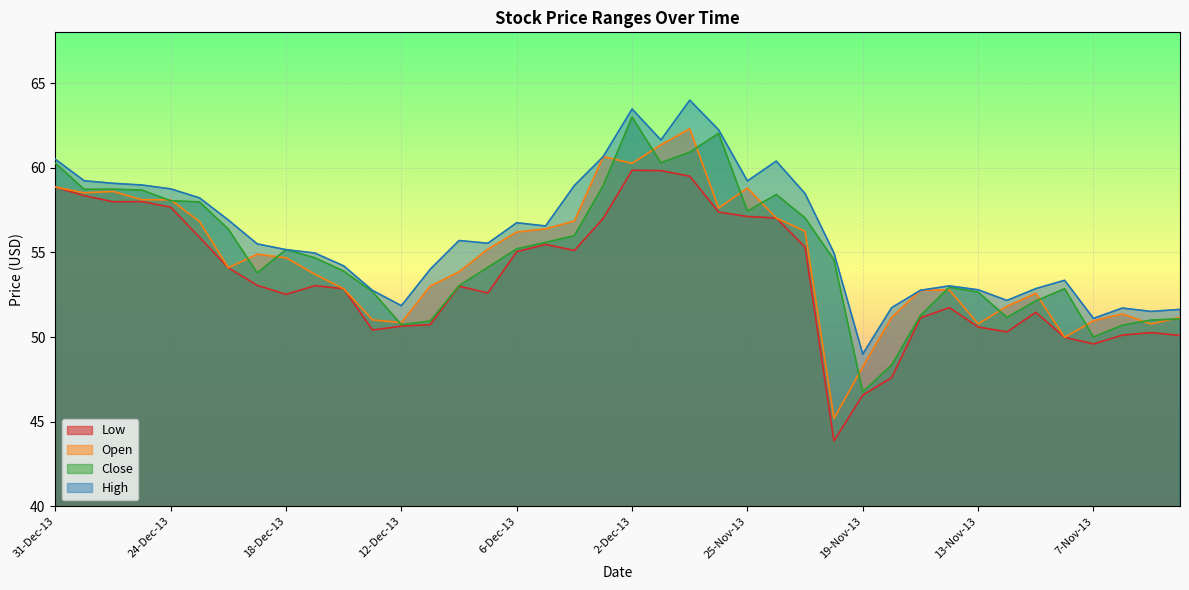

How many values in the Low series are below 53?

19